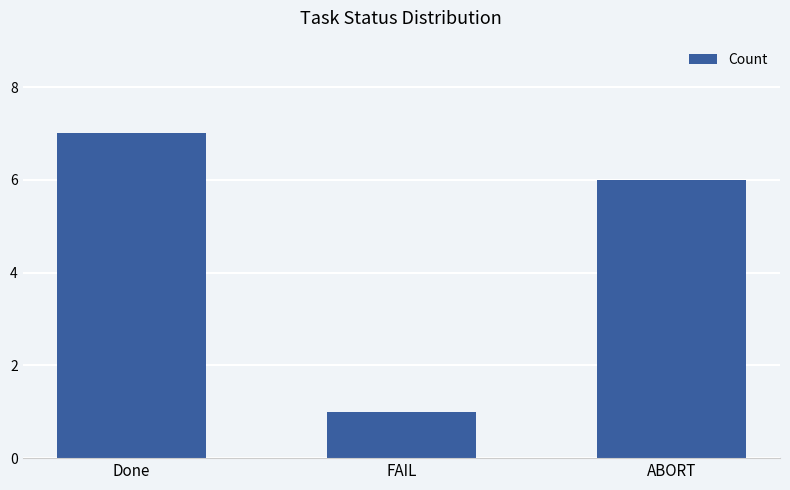

Reading left to right, extract all data points from this chart.

7	1	6